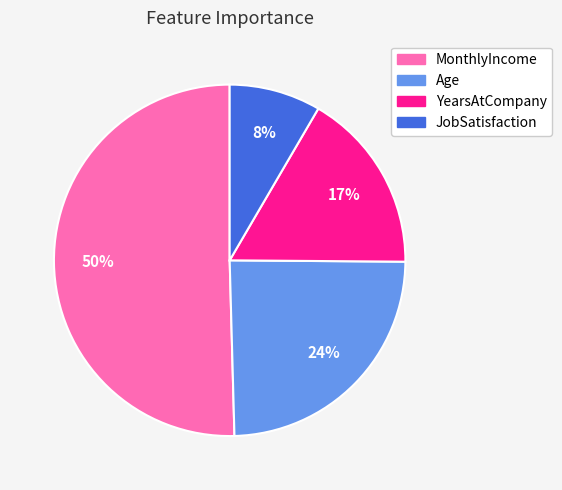

Rank the categories by value from lowest to highest.

JobSatisfaction, YearsAtCompany, Age, MonthlyIncome